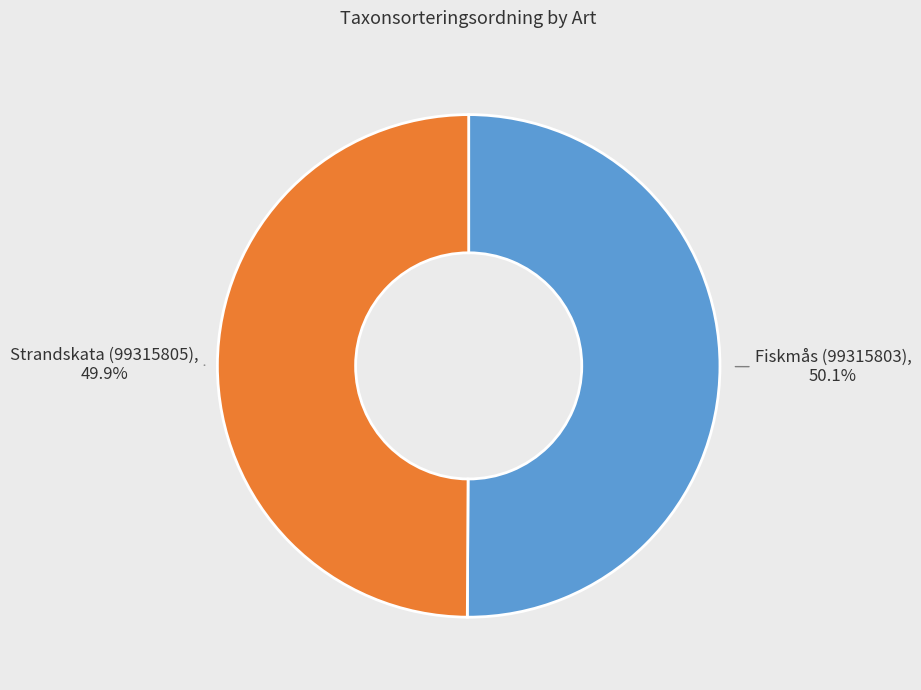

True or false: Fiskmås (99315803) accounts for 44% of the total.

False